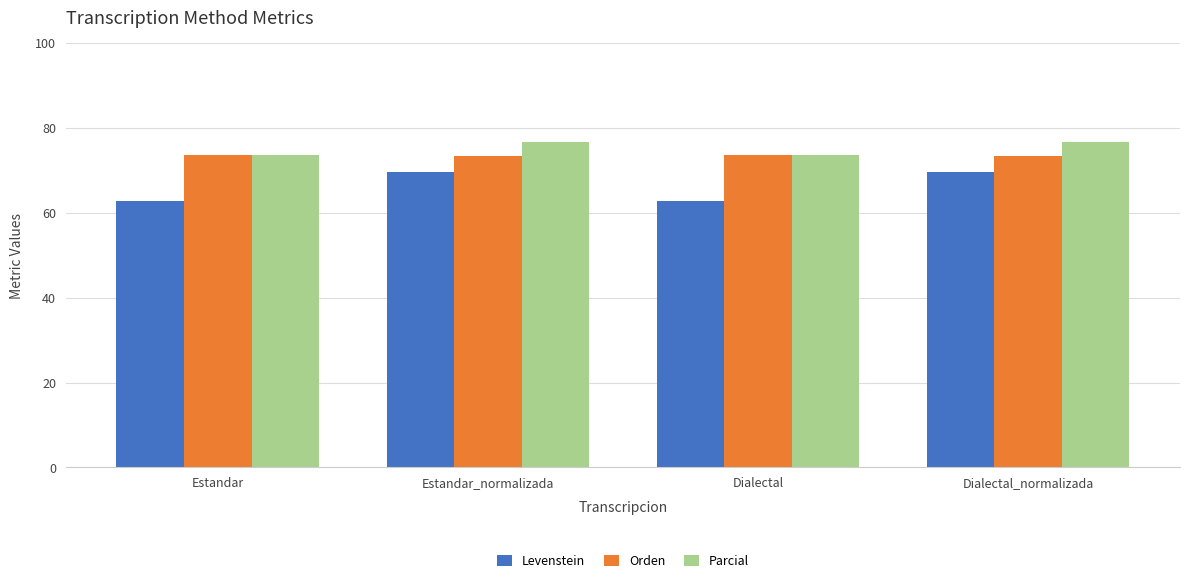

At how many categories does at least one series exceed 72?

4